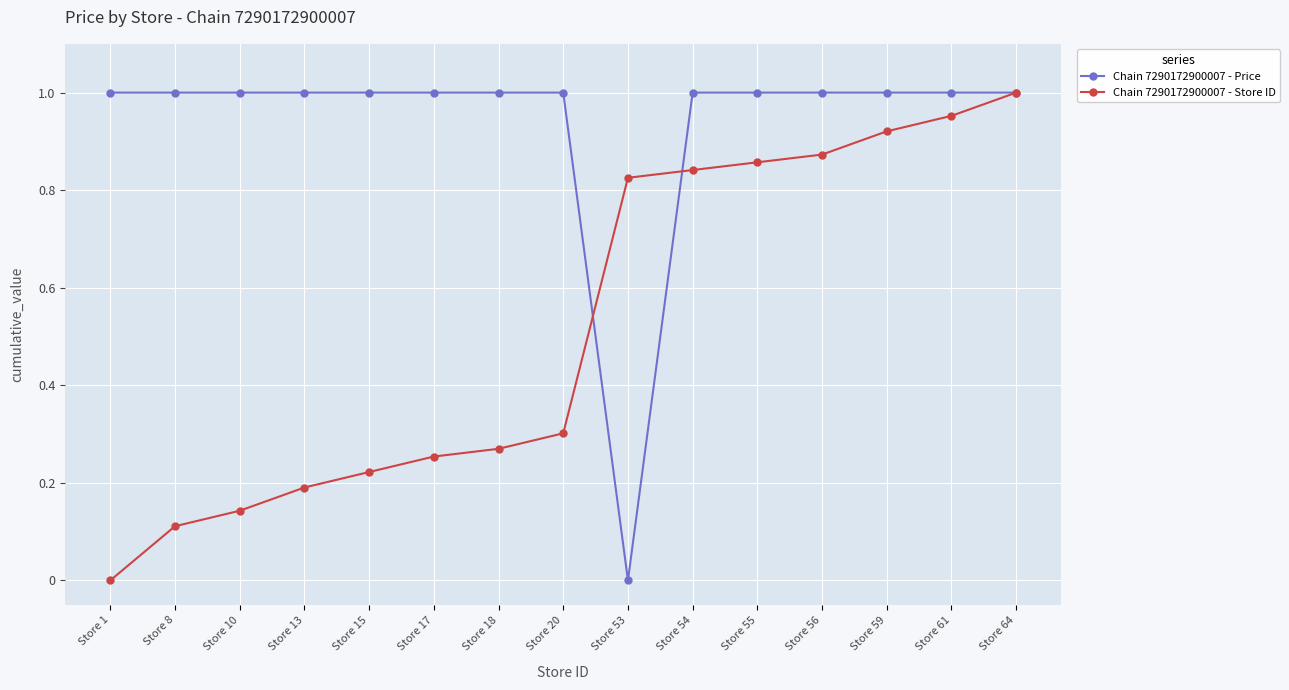

Between Store 8 and Store 61, which series saw the biggest shift?

Chain 7290172900007 - Store ID